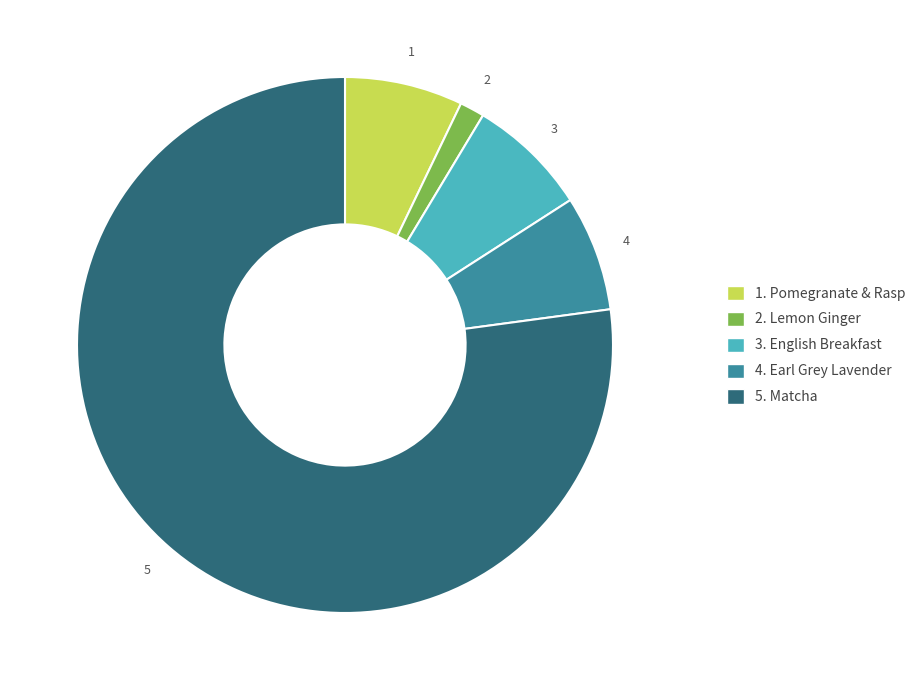

How many segments does this pie chart have?

5